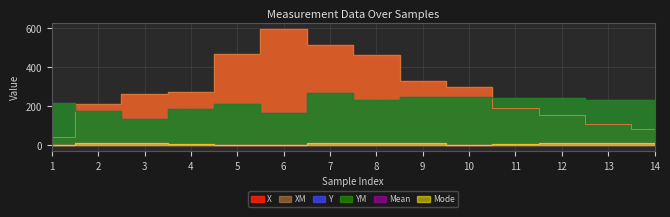

Is it true that Mean equals 8.0 at 11?

True